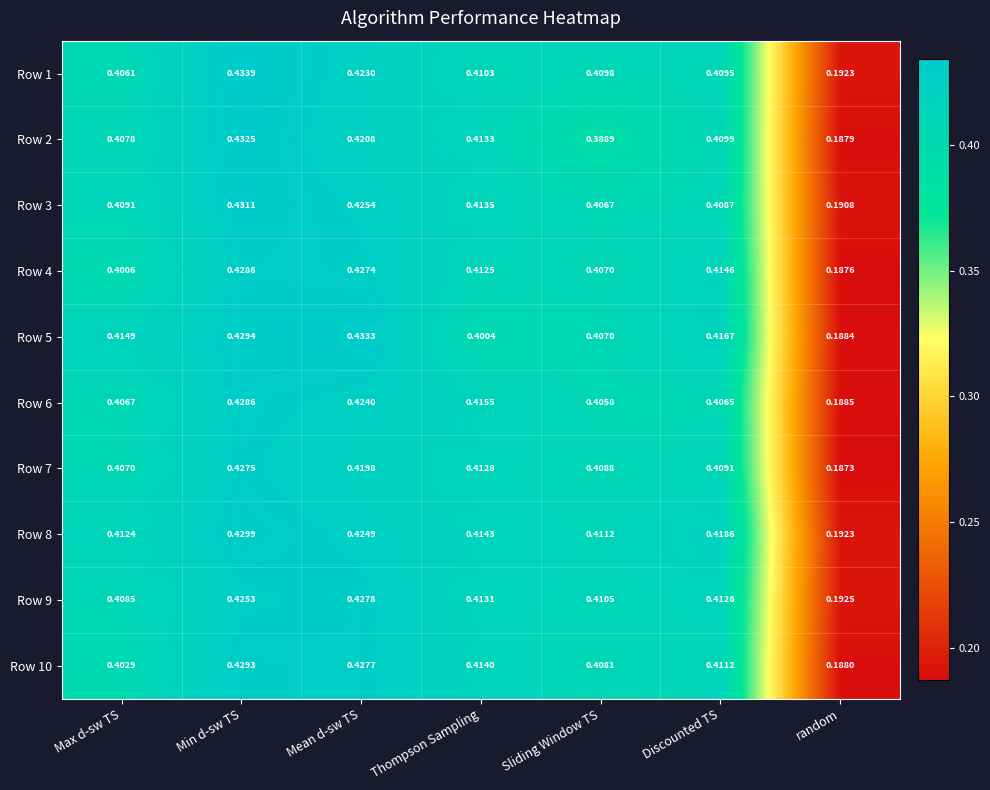

List the labels in order of Row 8 value, smallest first.

random, Sliding Window TS, Max d-sw TS, Thompson Sampling, Discounted TS, Mean d-sw TS, Min d-sw TS